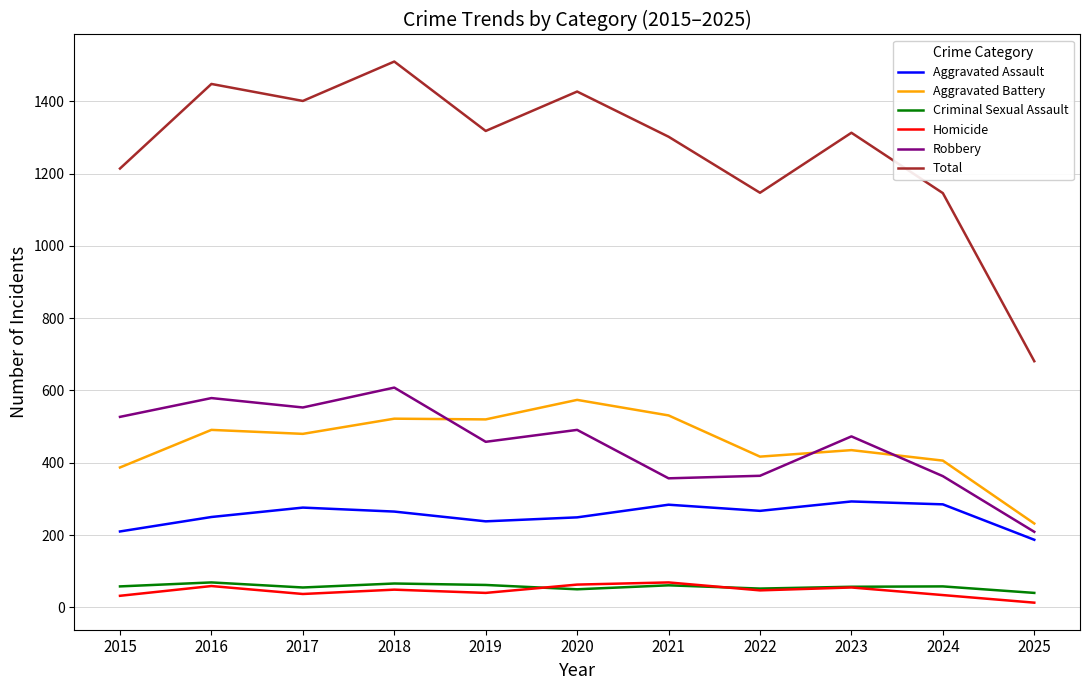

Which series has the largest total across all categories?

Total